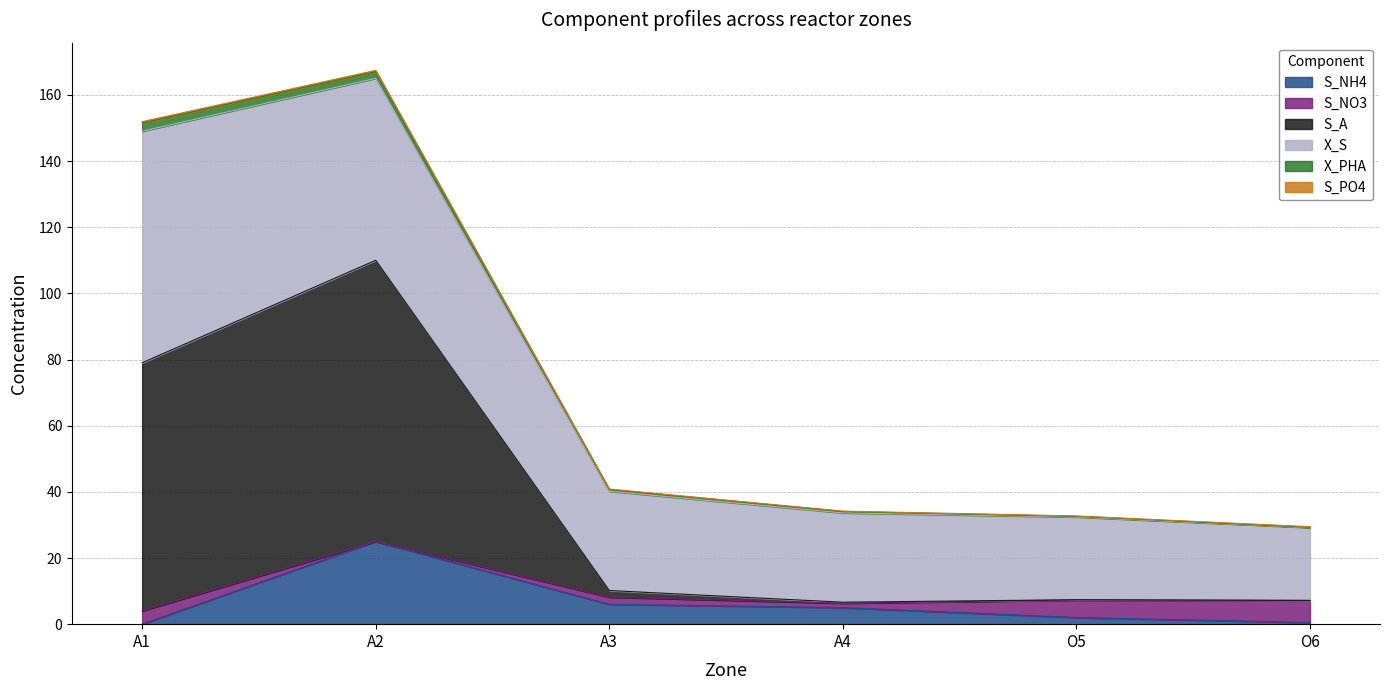

What is the highest value of the S_NH4 series?

25.0